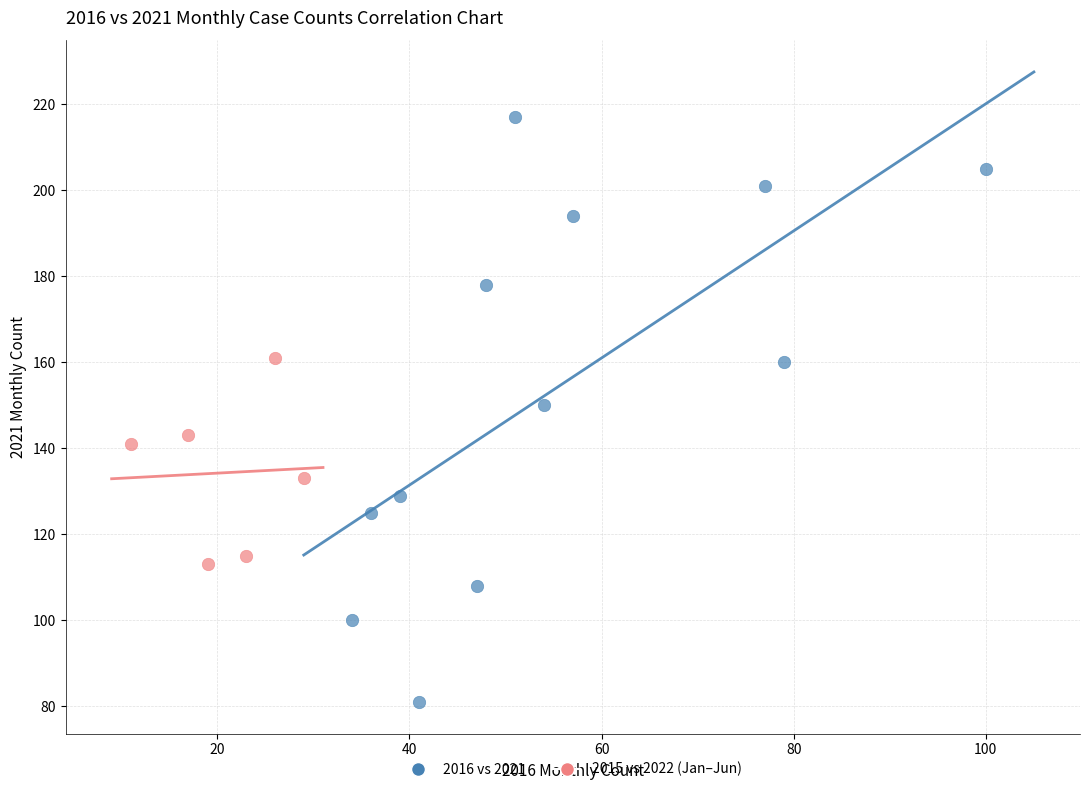

Which series reaches the minimum Y coordinate?

2016 vs 2021